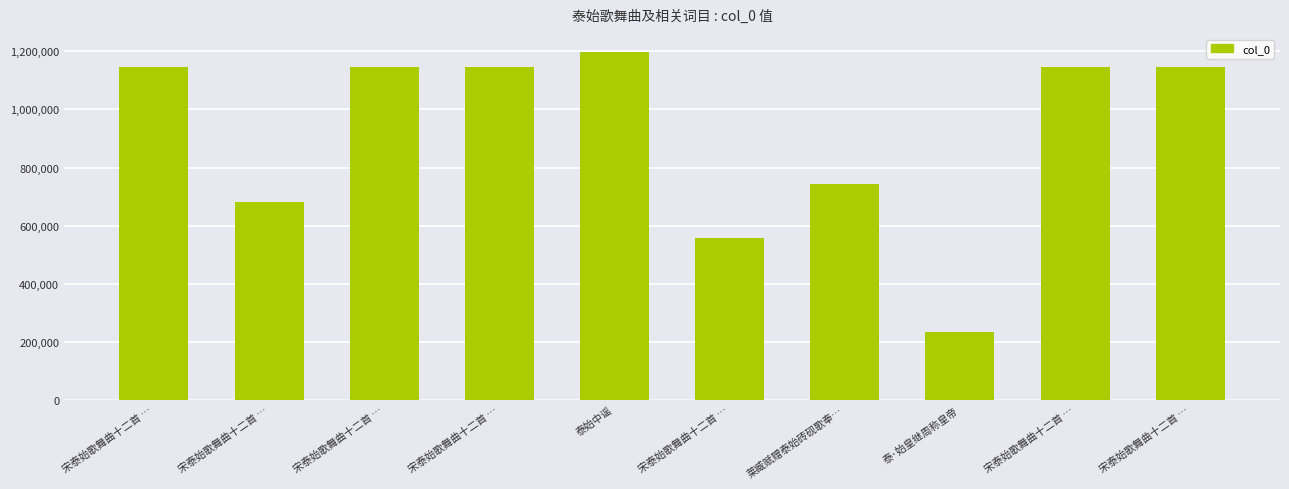

How many series are shown in this chart?

1